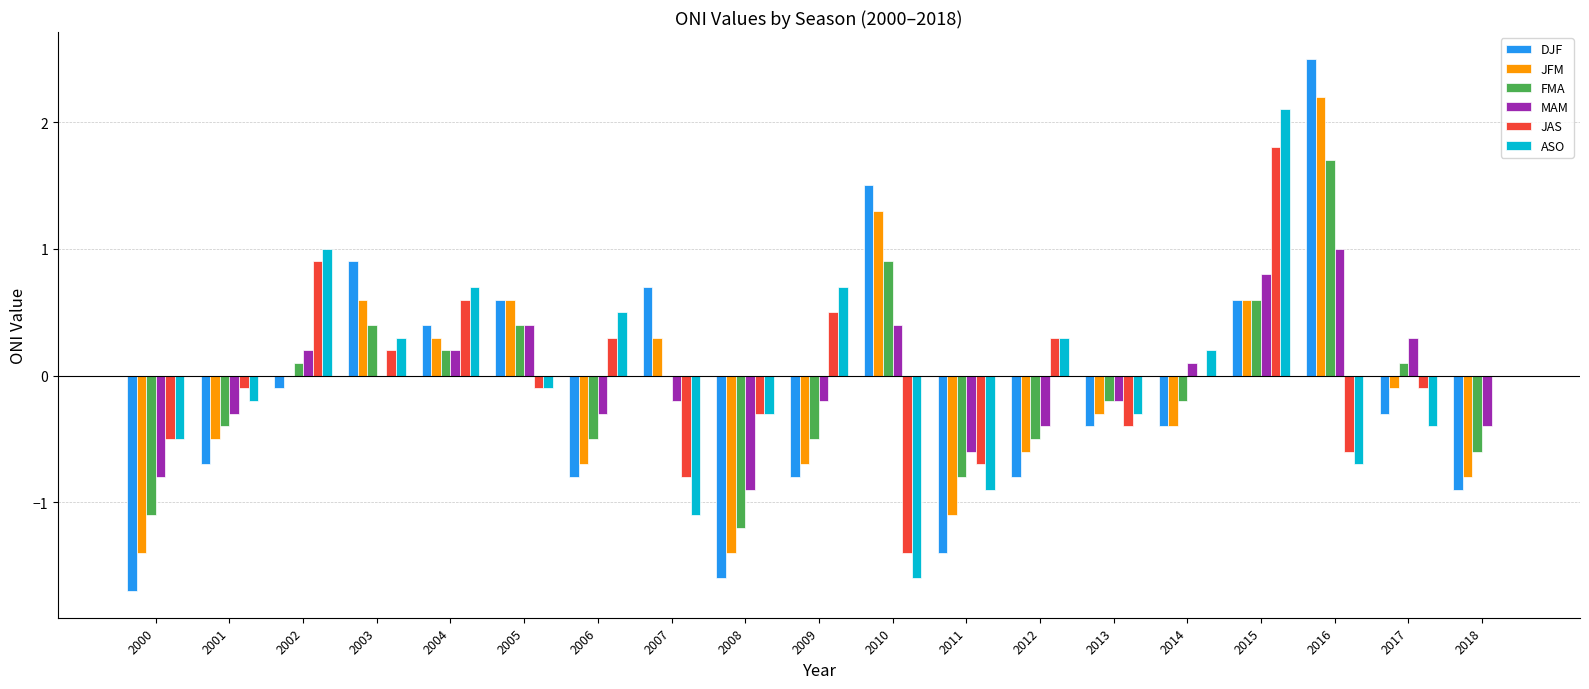

True or false: FMA has a value of -0.5 at 2009.

True